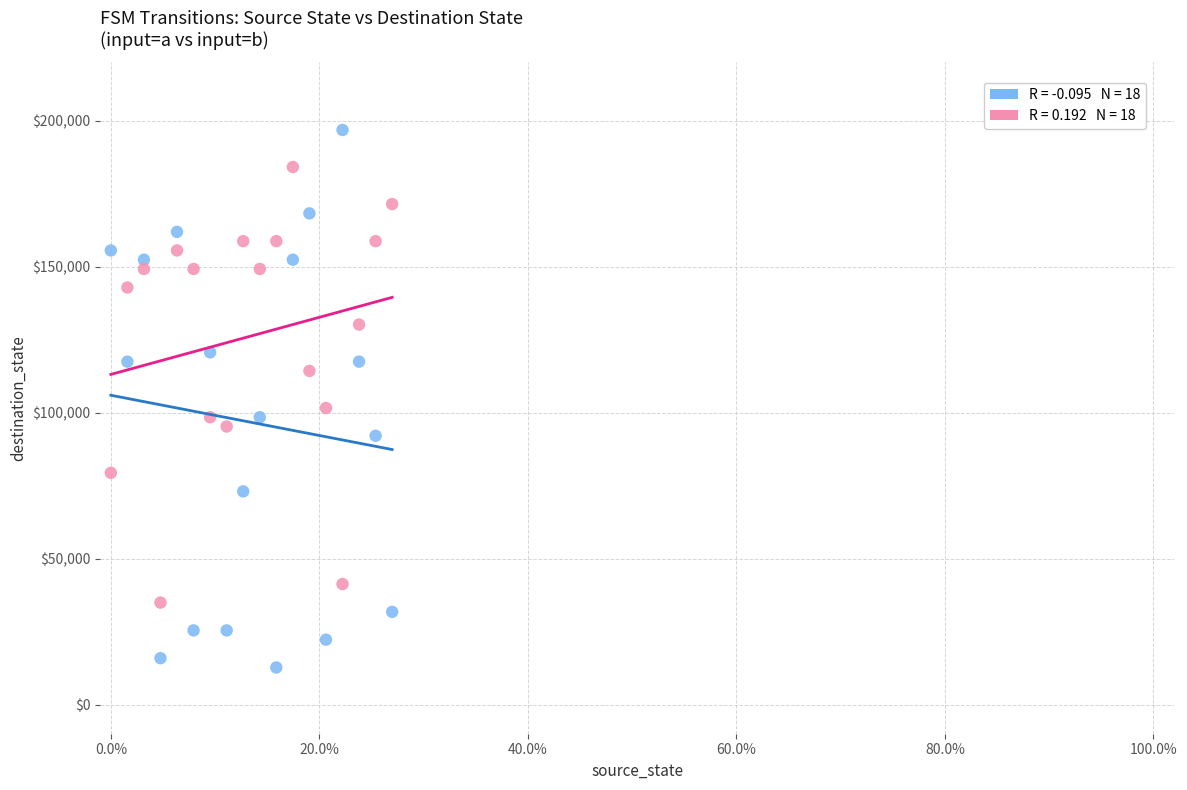

Across all series, what Y value is closest to 104761?

101587.3